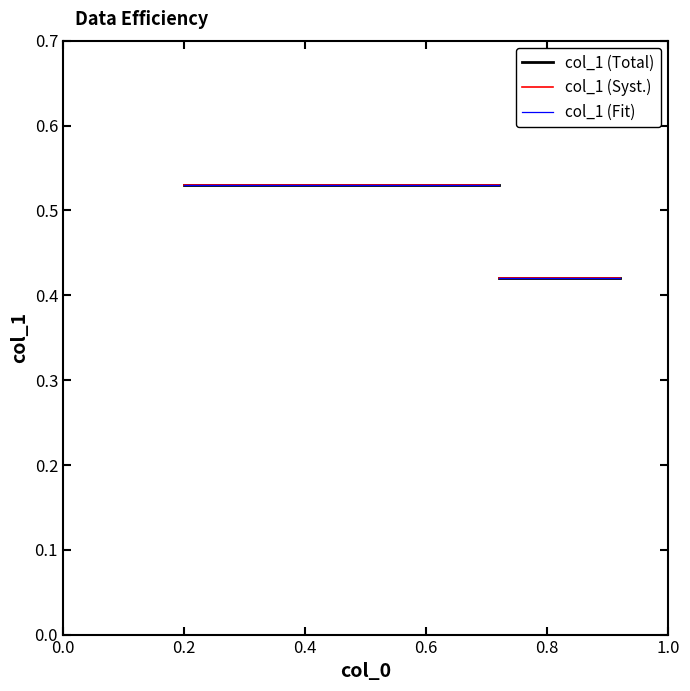

True or false: the data shows 0.2 at 0.72.

False